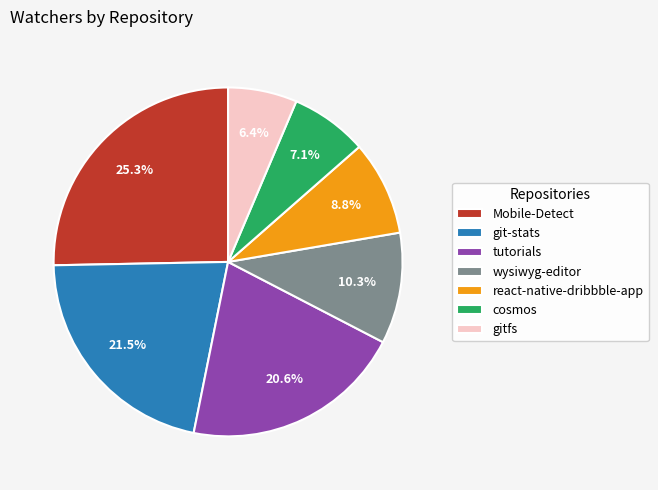

True or false: gitfs accounts for 18% of the total.

False